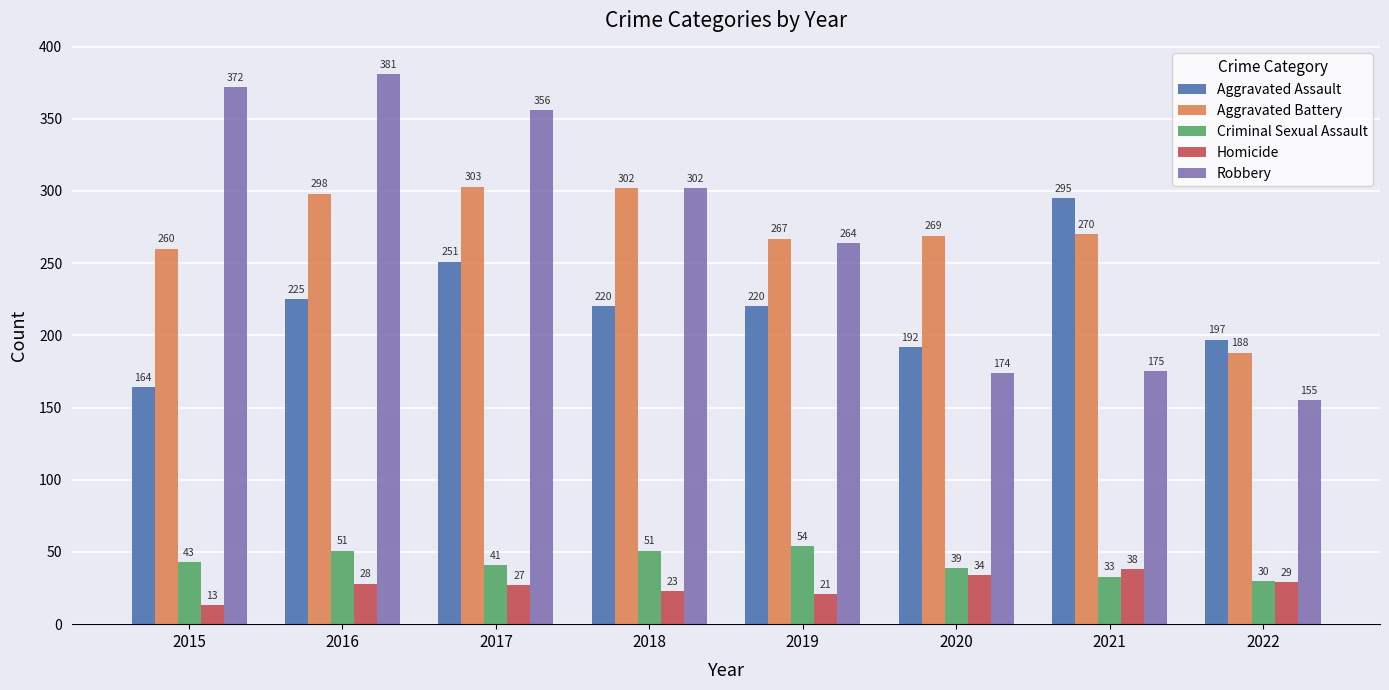

At how many categories does at least one series exceed 190?

8